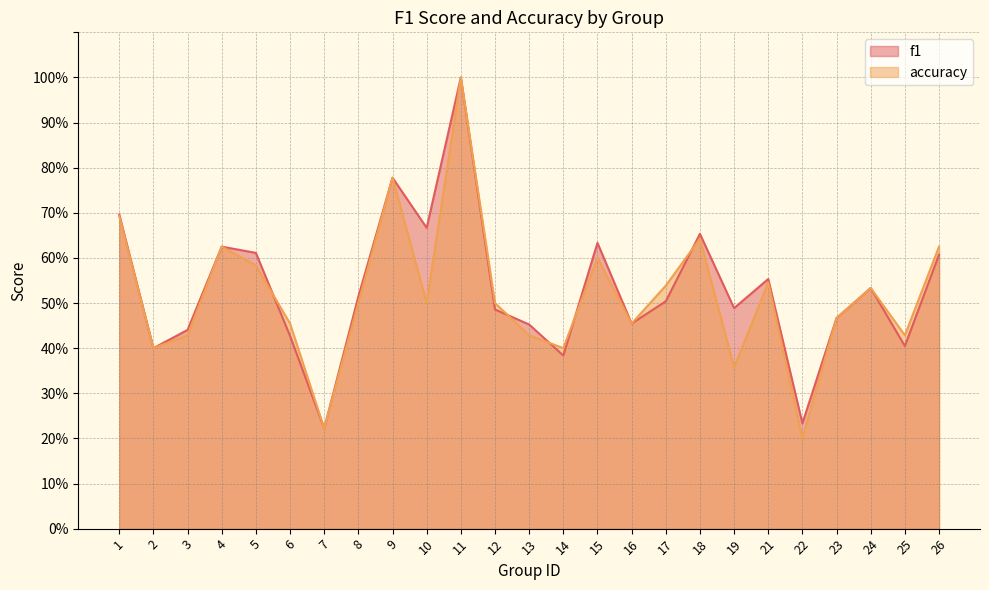

True or false: f1 and accuracy intersect in this chart.

True